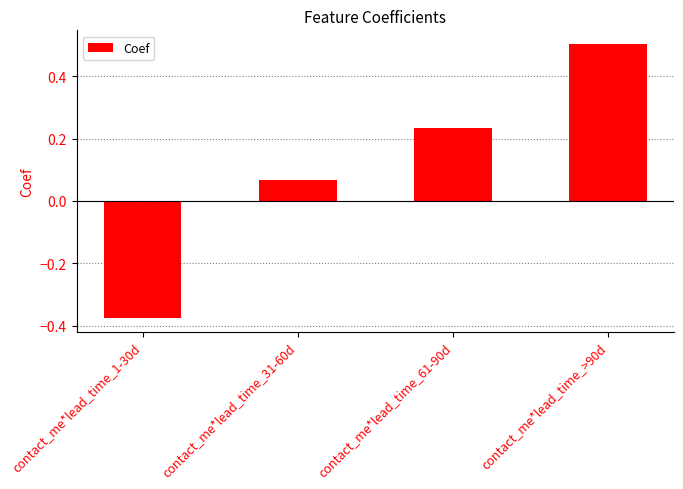

What is the change in value from contact_me*lead_time_1-30d to contact_me*lead_time_>90d?

+0.9